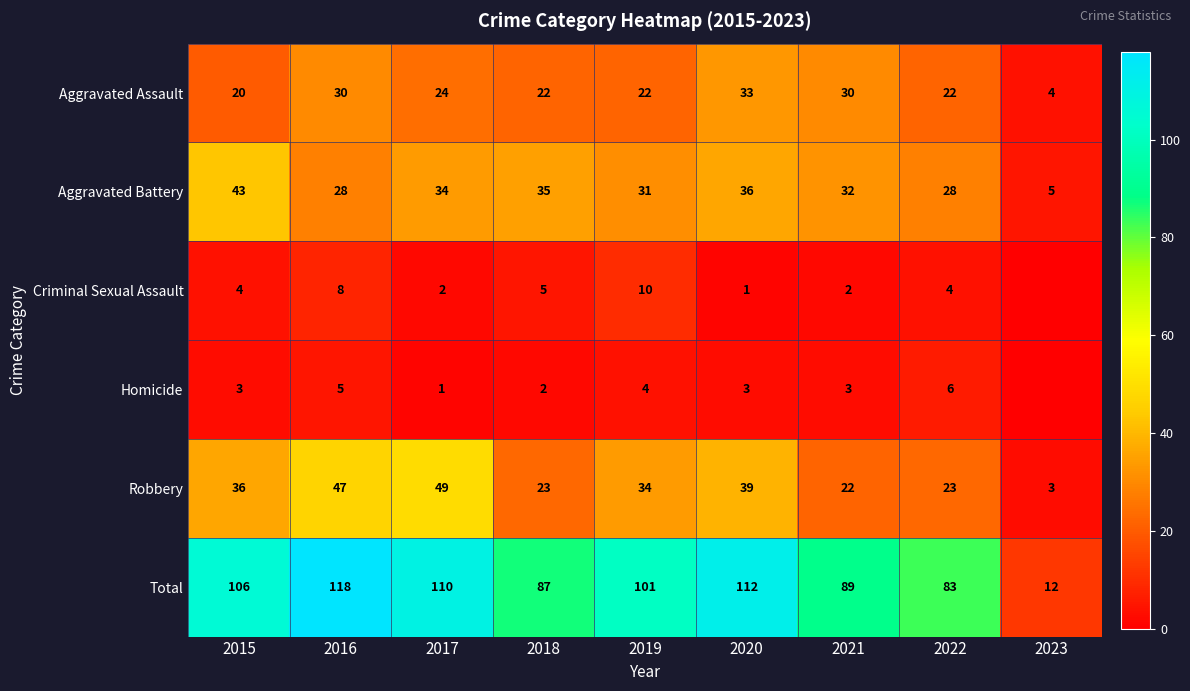

What is the average value of the Aggravated Battery series?

30